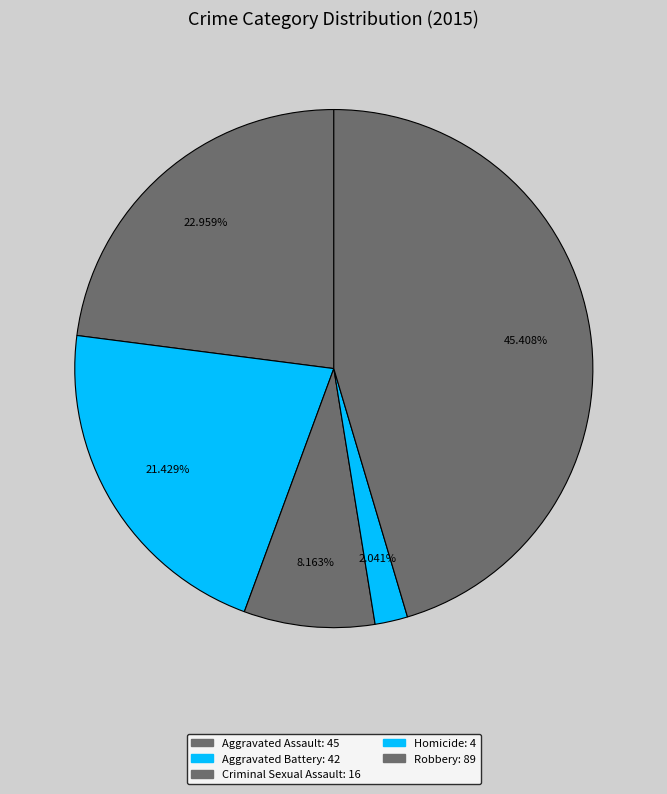

Is it true that Homicide is 1% of the pie?

False